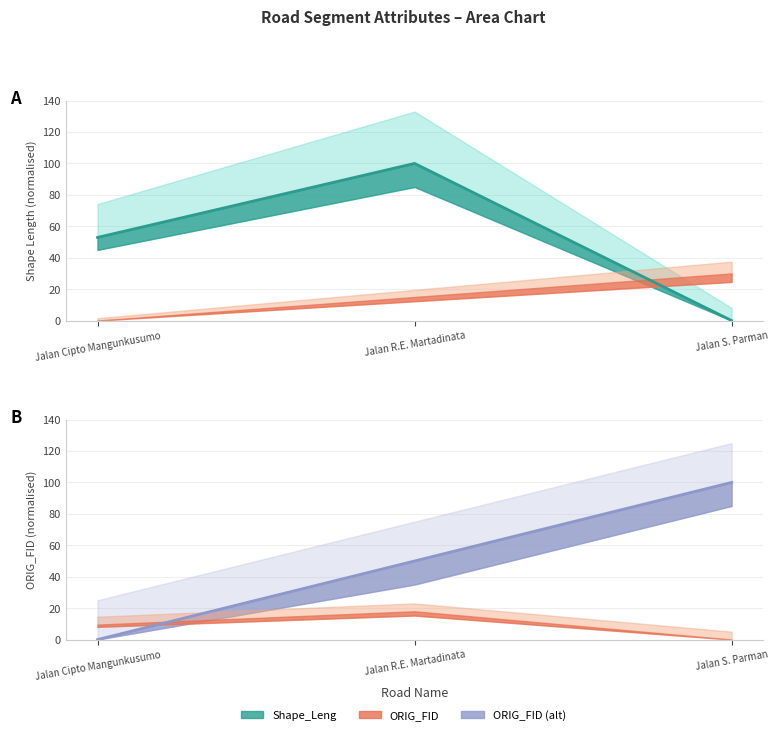

Which category has the highest value in the Shape_Leng series?

Jalan R.E. Martadinata